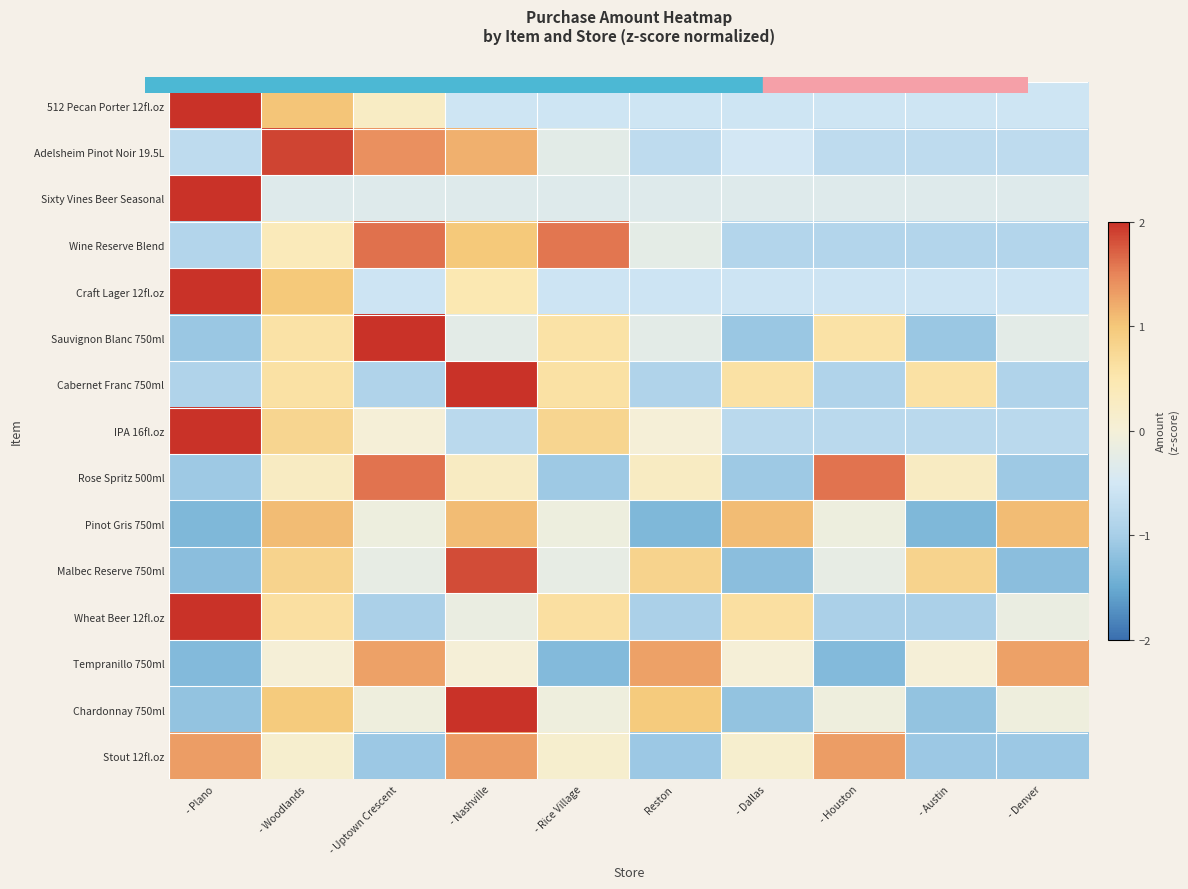

What is the total value across all series at Reston?

-3.6